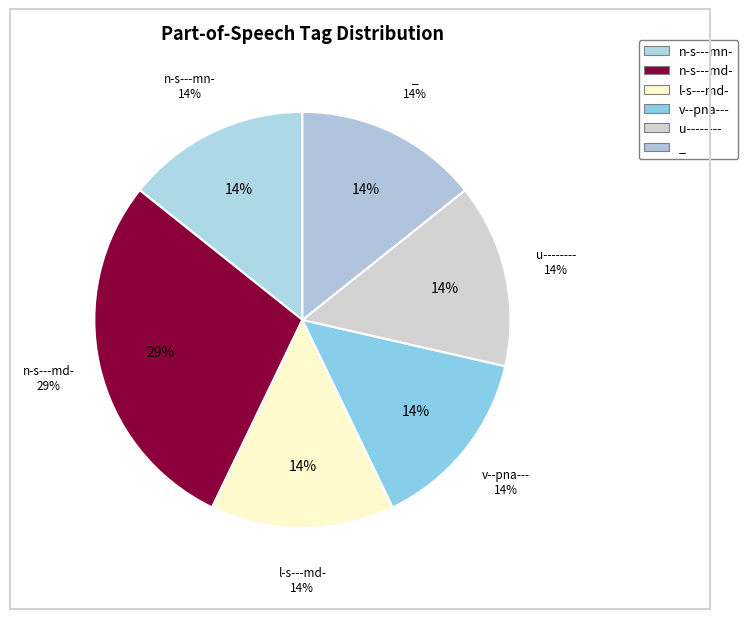

To the nearest percent, what is the difference between the largest and smallest slice percentages?

14%